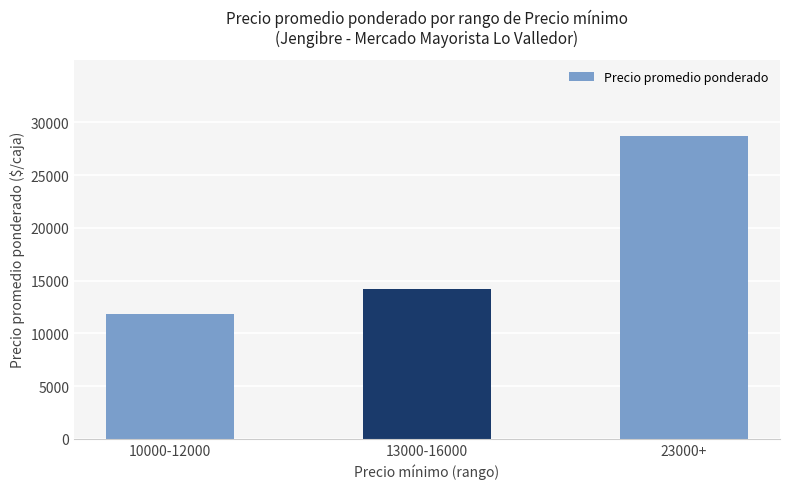

Count the number of data series in this chart.

1